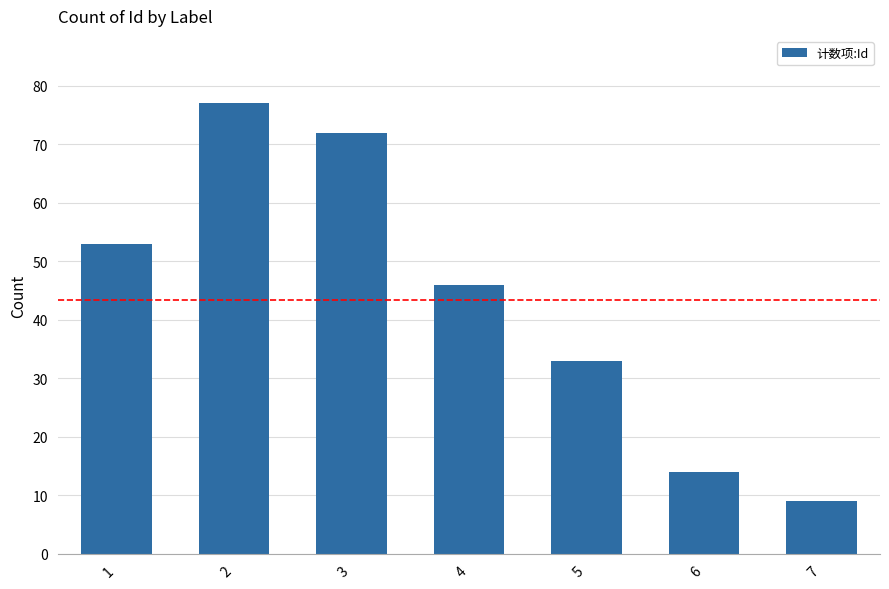

What is the minimum value shown in the chart?

9